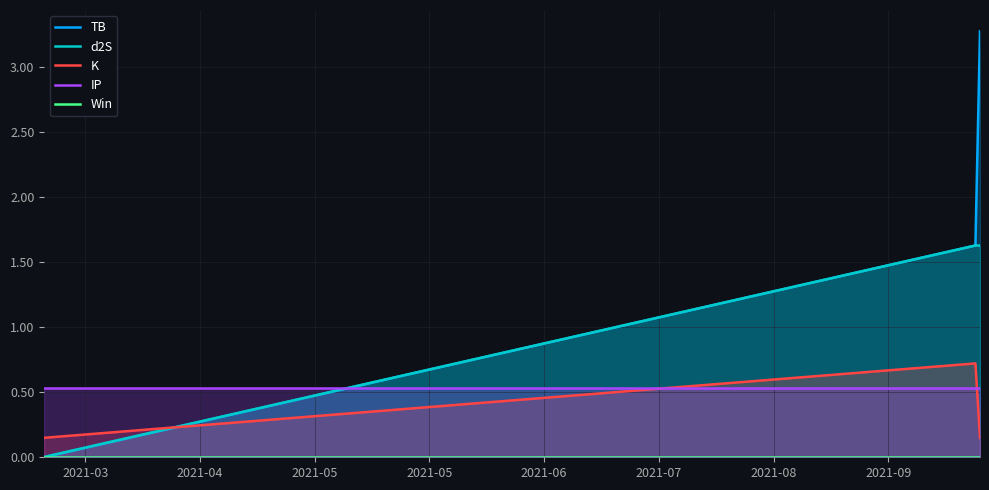

What is the maximum value for d2S?

1.6